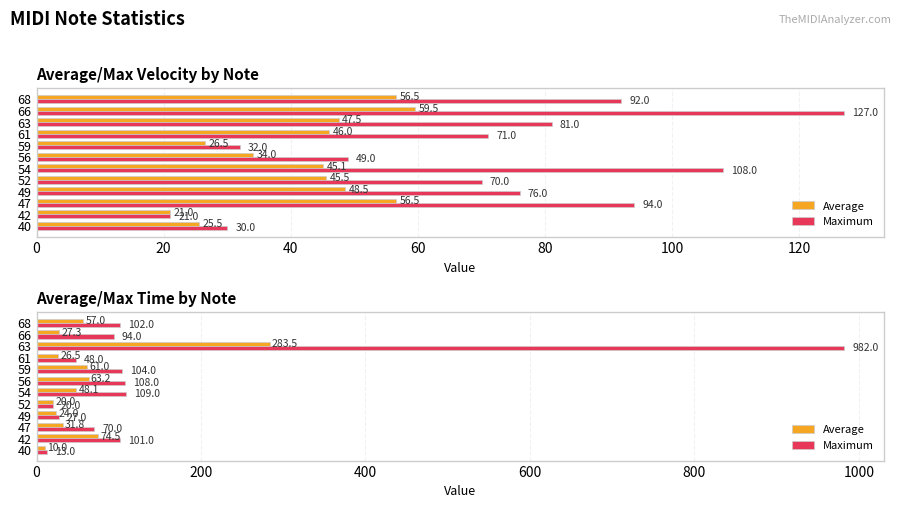

Which has a higher value, 59 or 40?

59